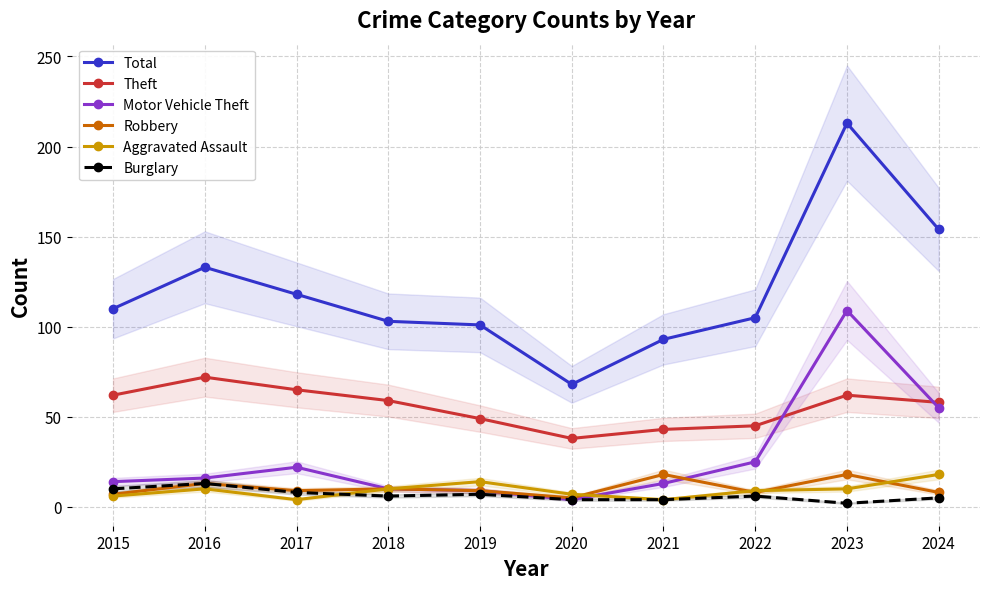

What is the difference between the Theft values at 2021 and 2020?

5